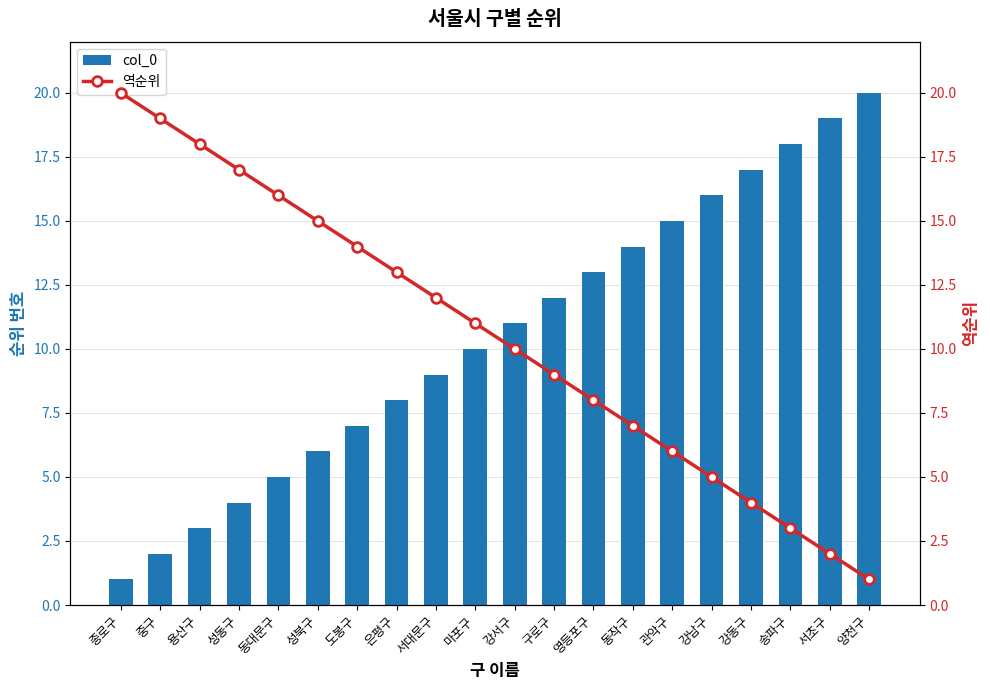

At which category is the sum across all series the highest?

종로구